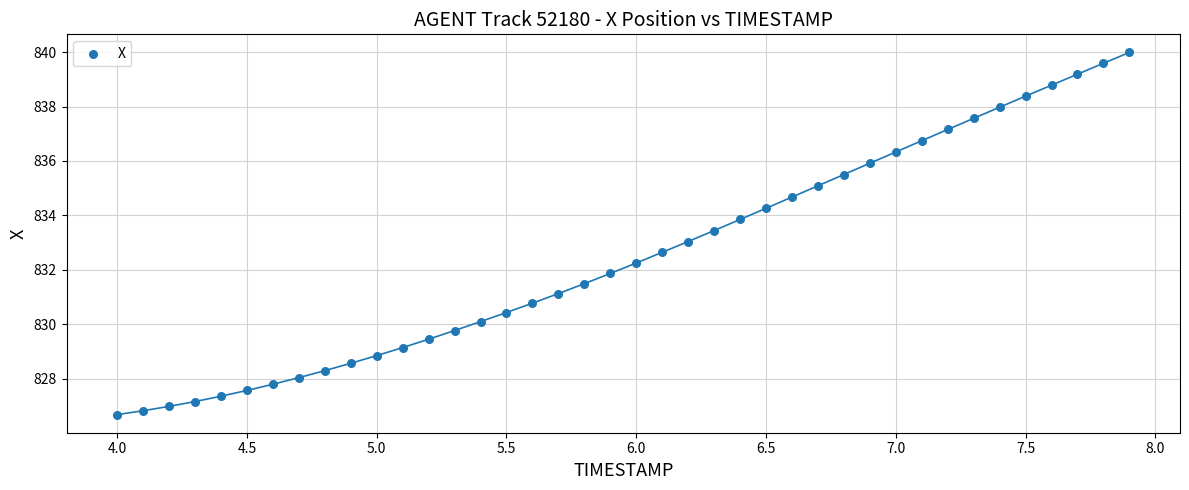

What is the range of Y values (max minus min)?

13.3